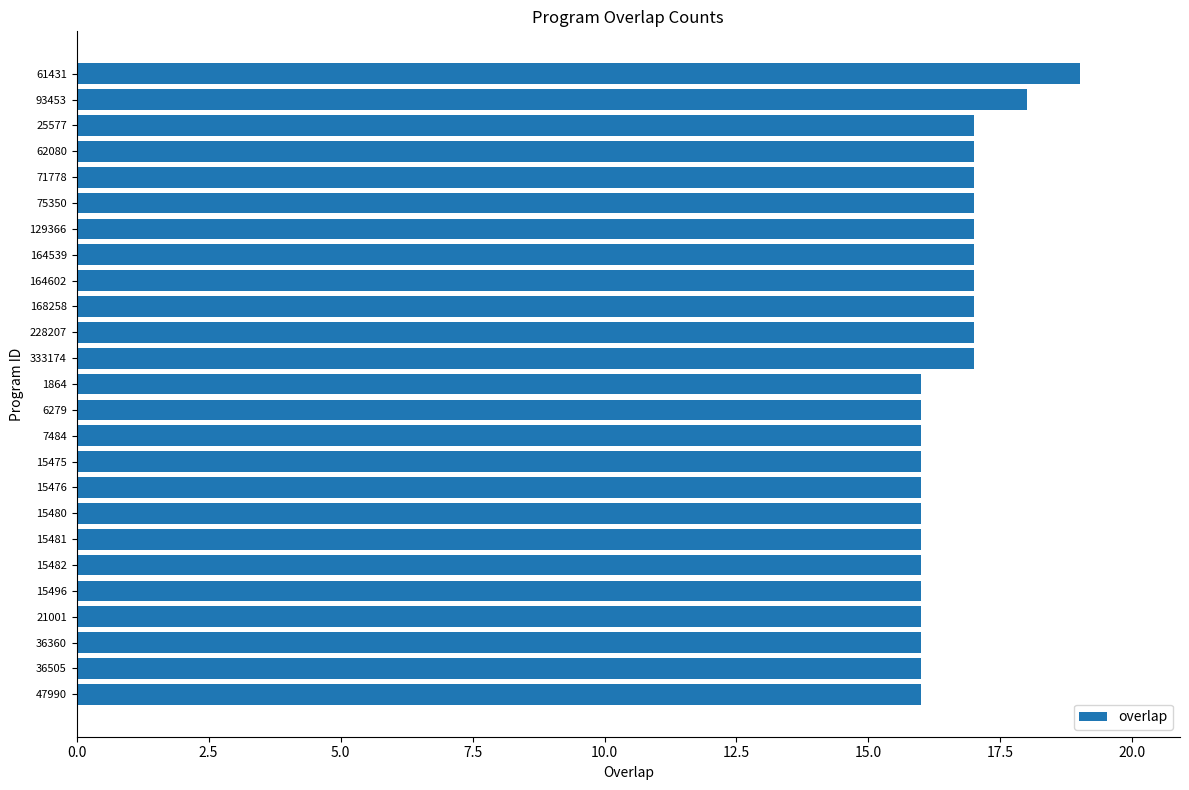

What is the ratio of the value at 6279 to the value at 129366?

0.9